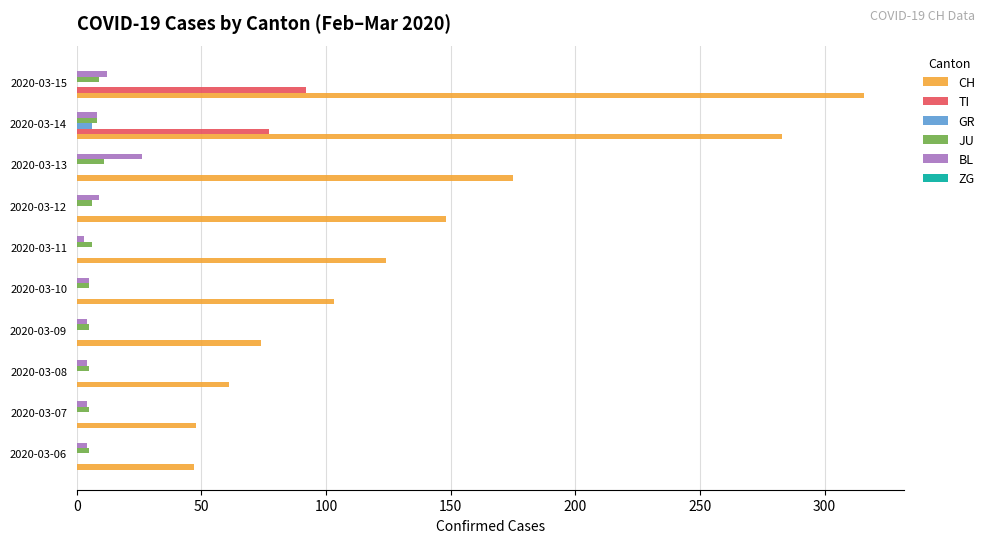

What is the sum of all TI values?

169